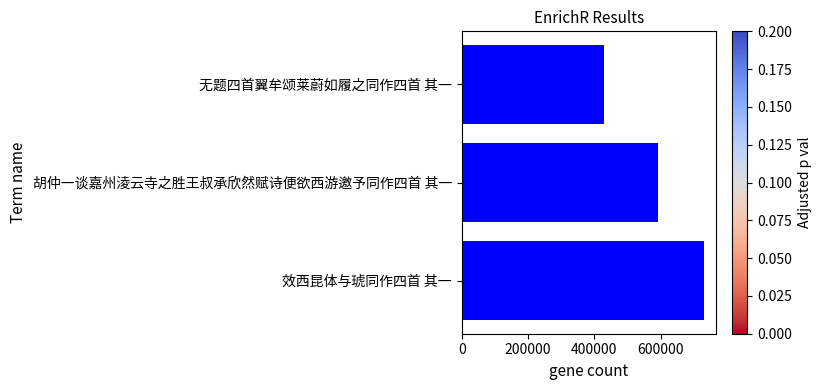

What is the greatest value displayed?

730746